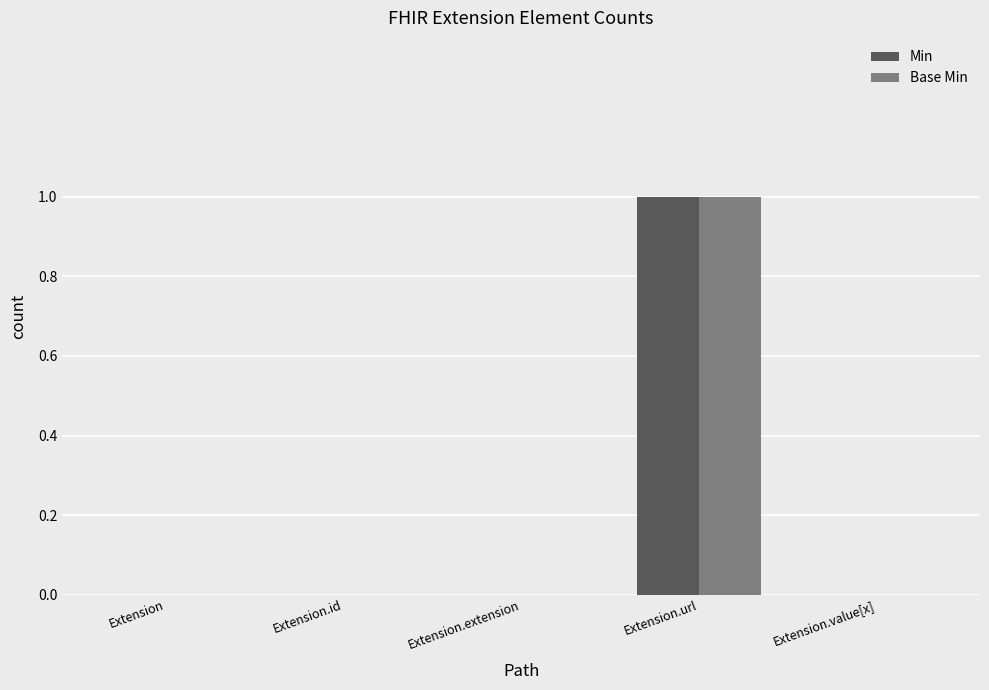

What are all the series names shown in the legend?

Min, Base Min